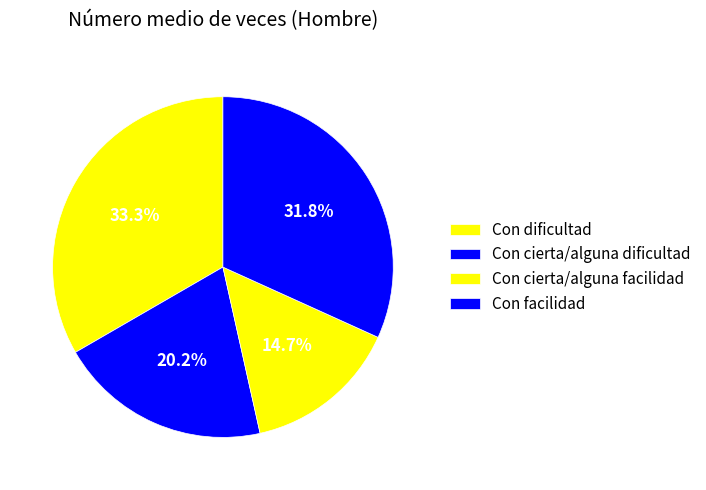

Which slice is the largest?

Con dificultad